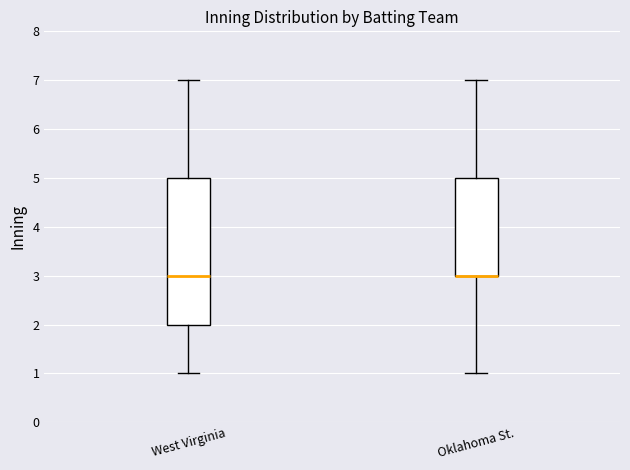

Where is the upper edge of the box for West Virginia on the y-axis? The values are not printed on the chart, so give them approximately, as read against the axis.

5